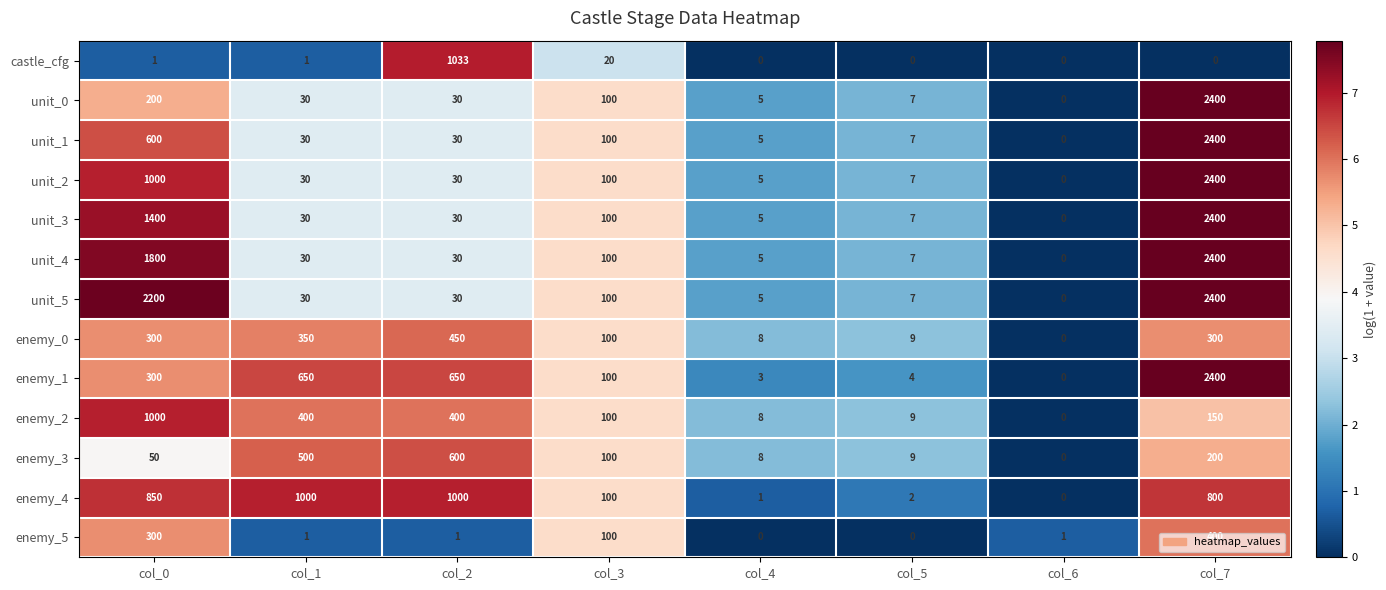

What is the difference between the second highest and second lowest values in the unit_3 series?

1395